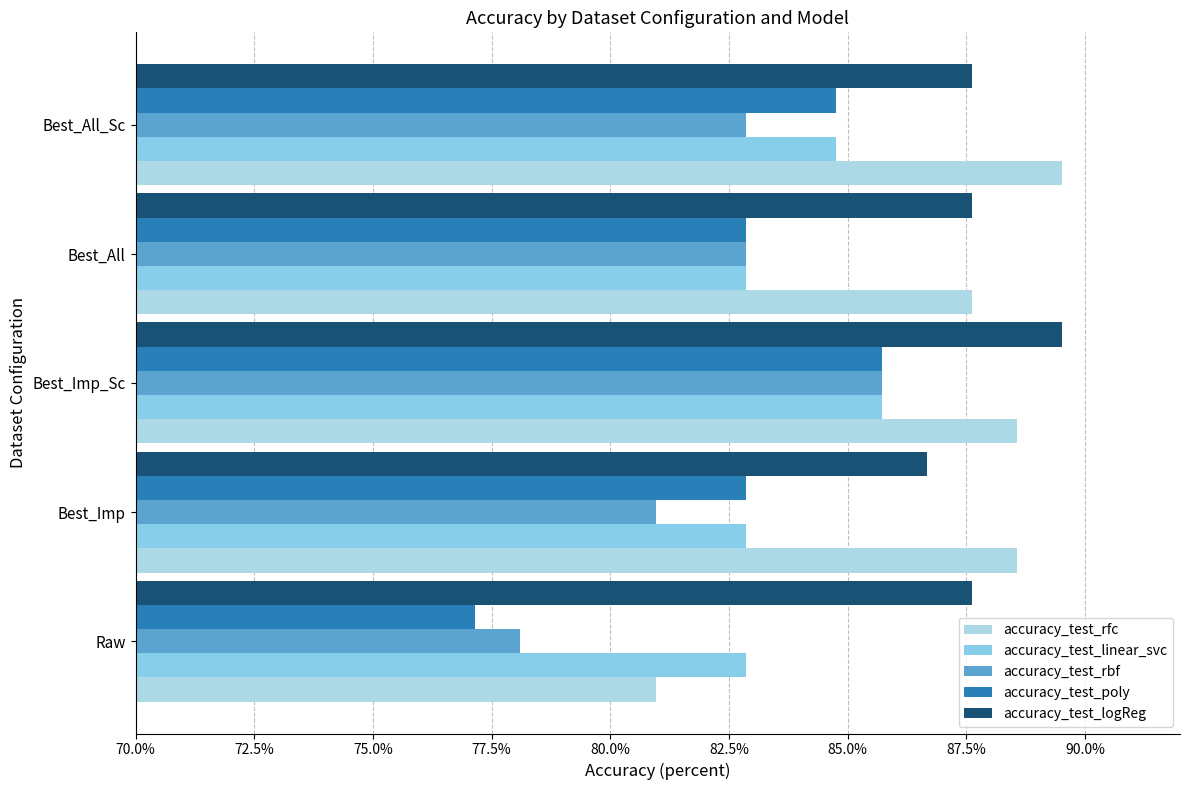

At which category is the sum across all series the highest?

Best_Imp_Sc